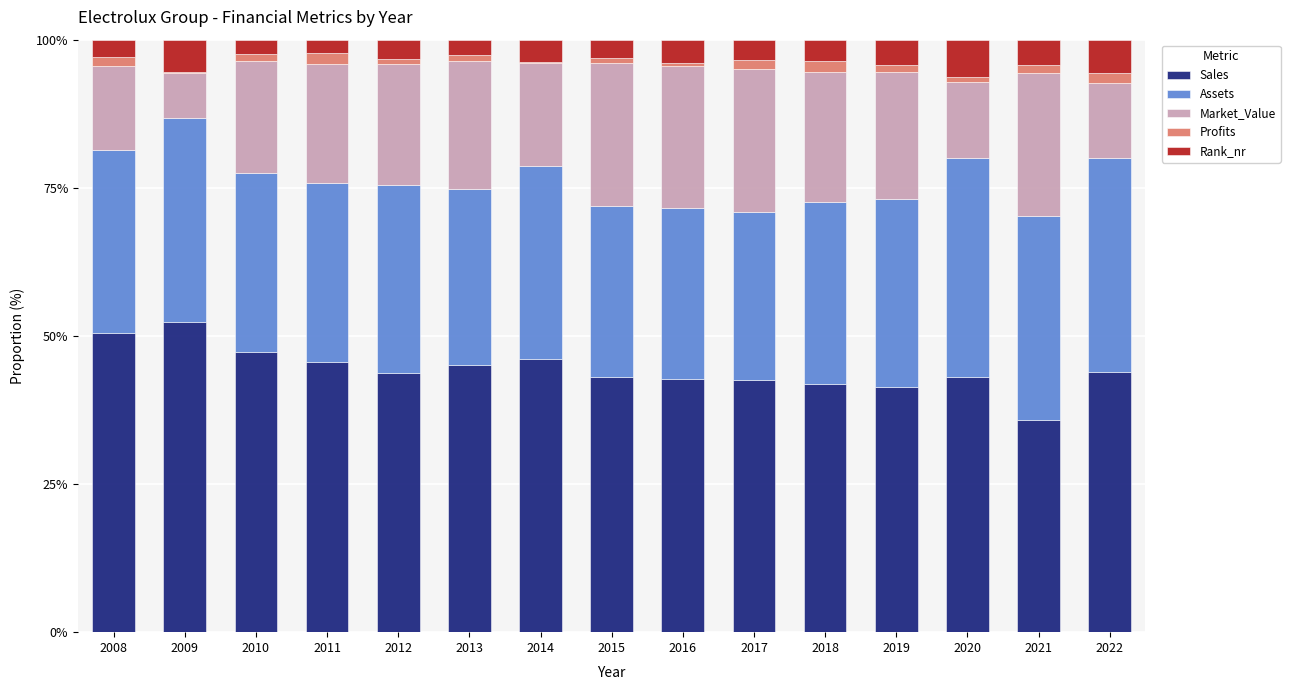

The value of Sales at 2018 is 28.8. True or false?

False